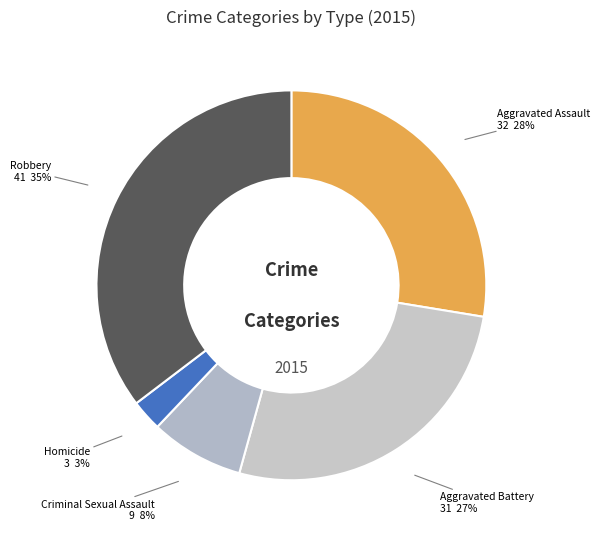

Rank the categories by value from highest to lowest.

Robbery, Aggravated Assault, Aggravated Battery, Criminal Sexual Assault, Homicide